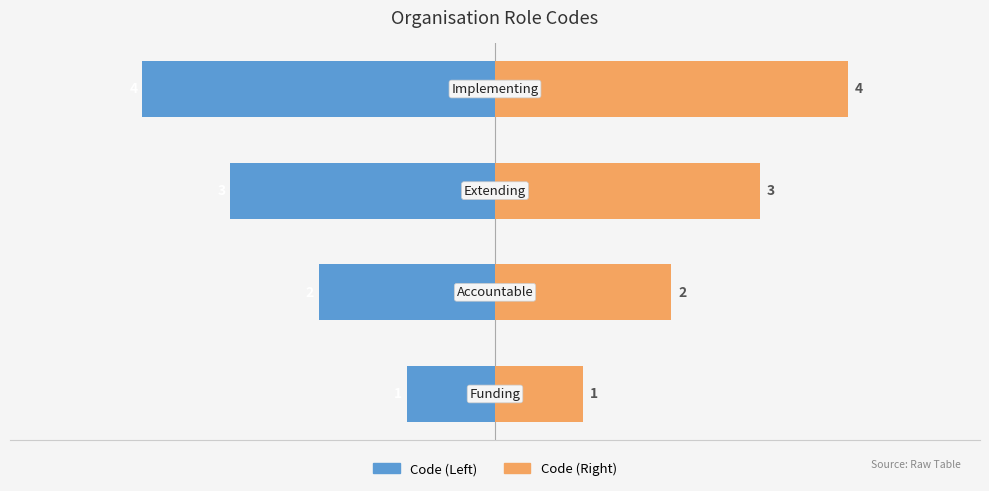

List the series in order of their overall mean, lowest first.

Code (Left), Code (Right)